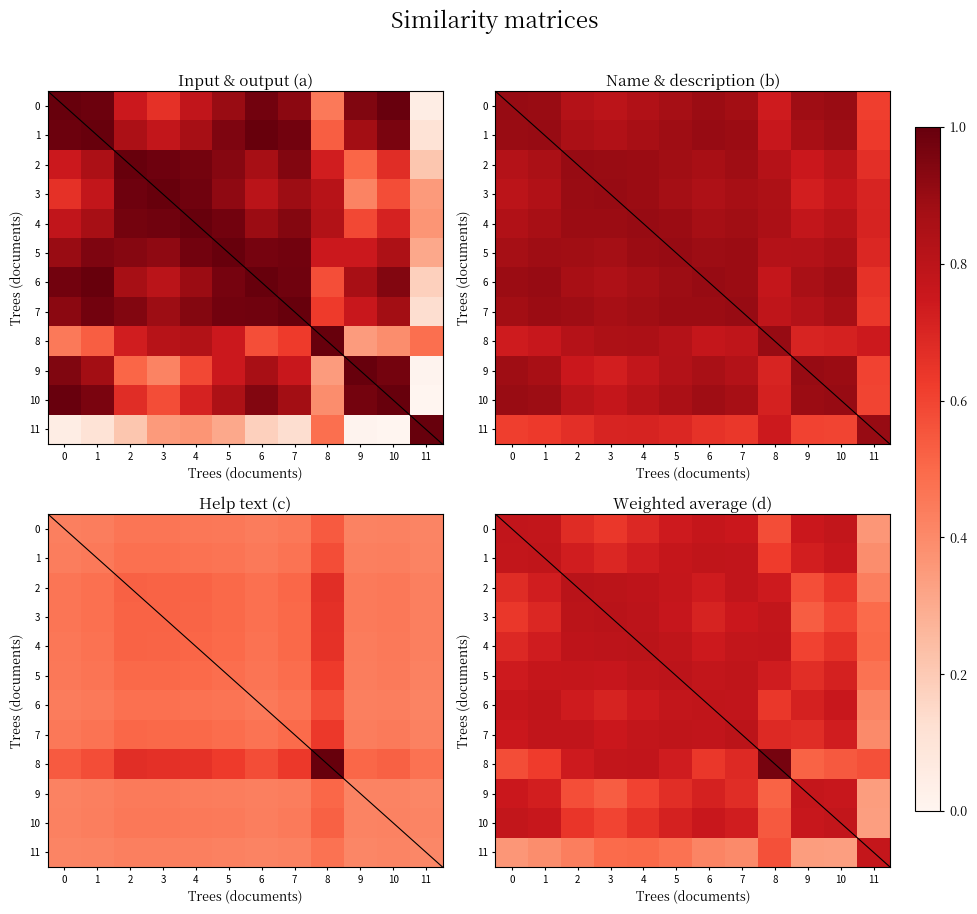

What is the average value of the 10 series?

0.7